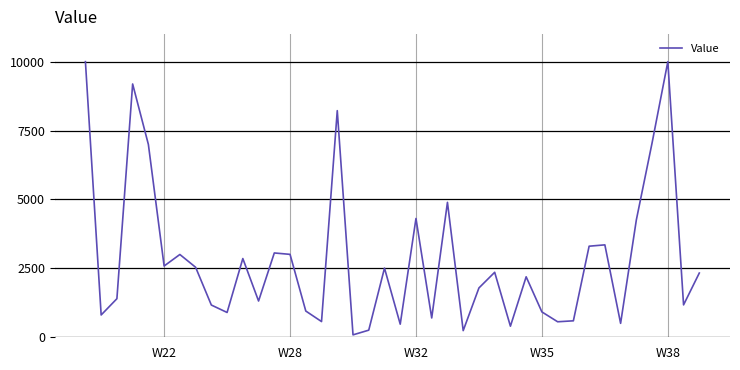

What is the difference between the maximum and minimum values?

9912.0